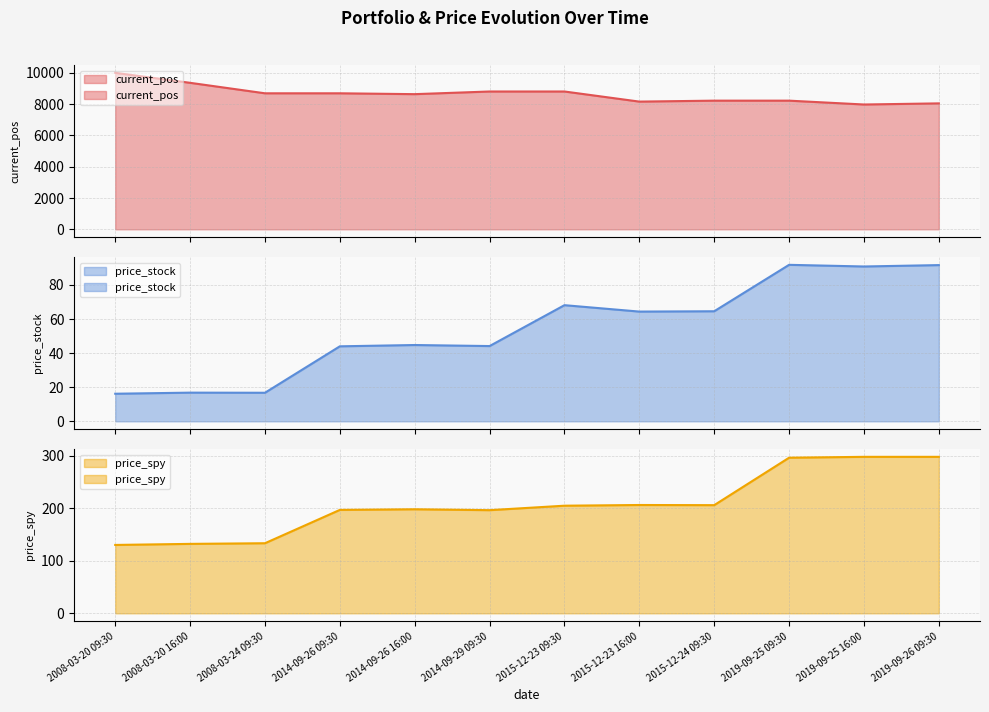

What is the value of the price_spy point at the 7th from the left?

204.7